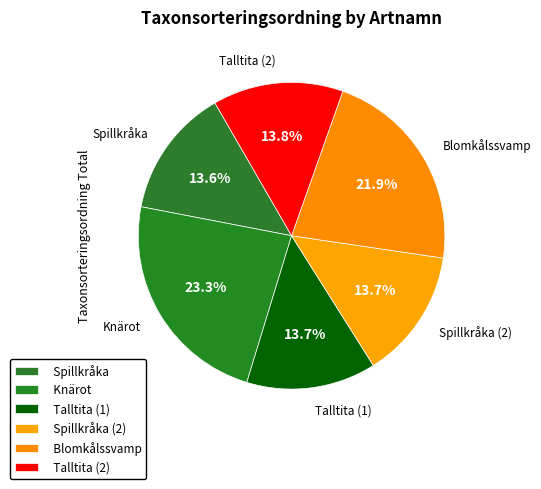

Which category has the biggest portion of the pie?

Knärot